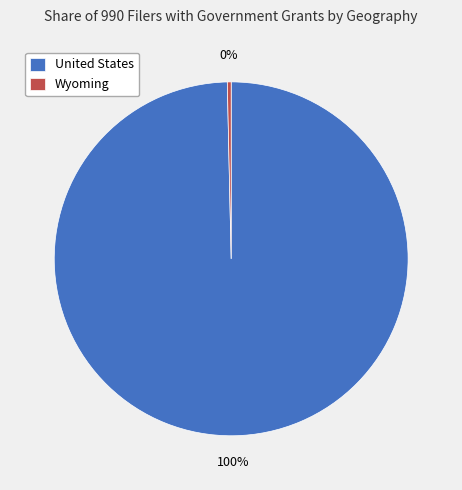

What is the smallest slice in the pie chart?

Wyoming